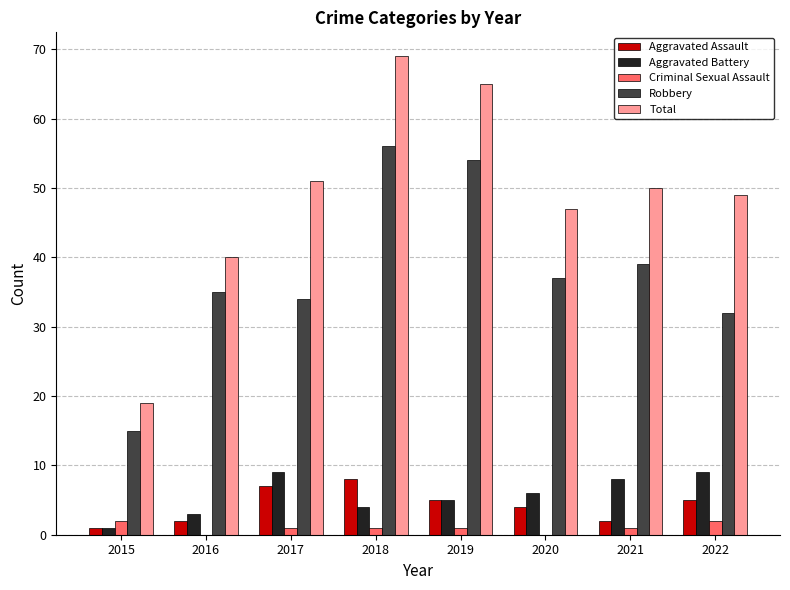

True or false: Aggravated Battery has a value of 7 at 2018.

False